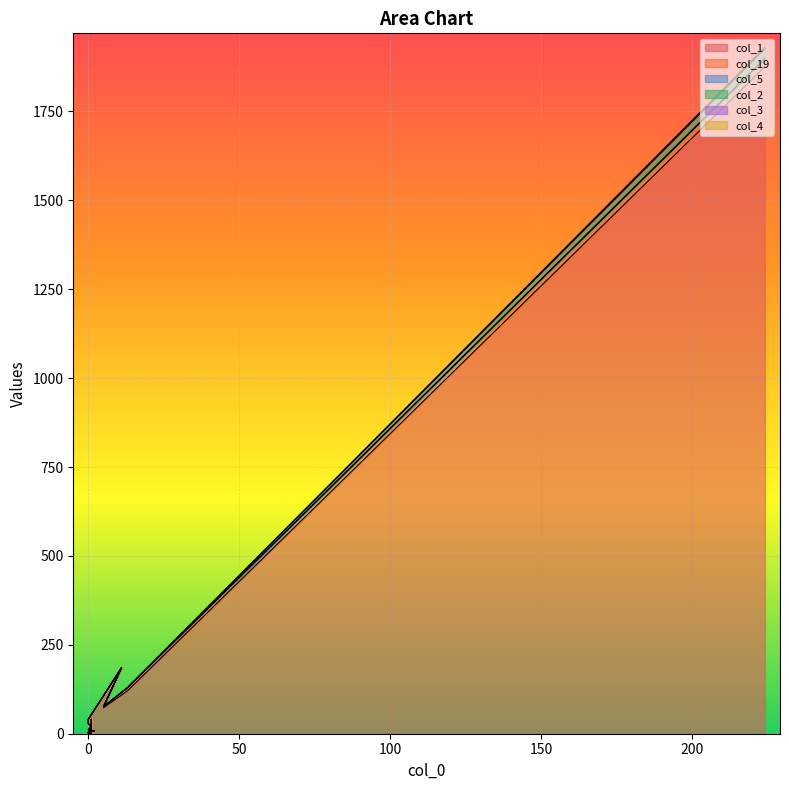

What is the minimum value for col_4?

1